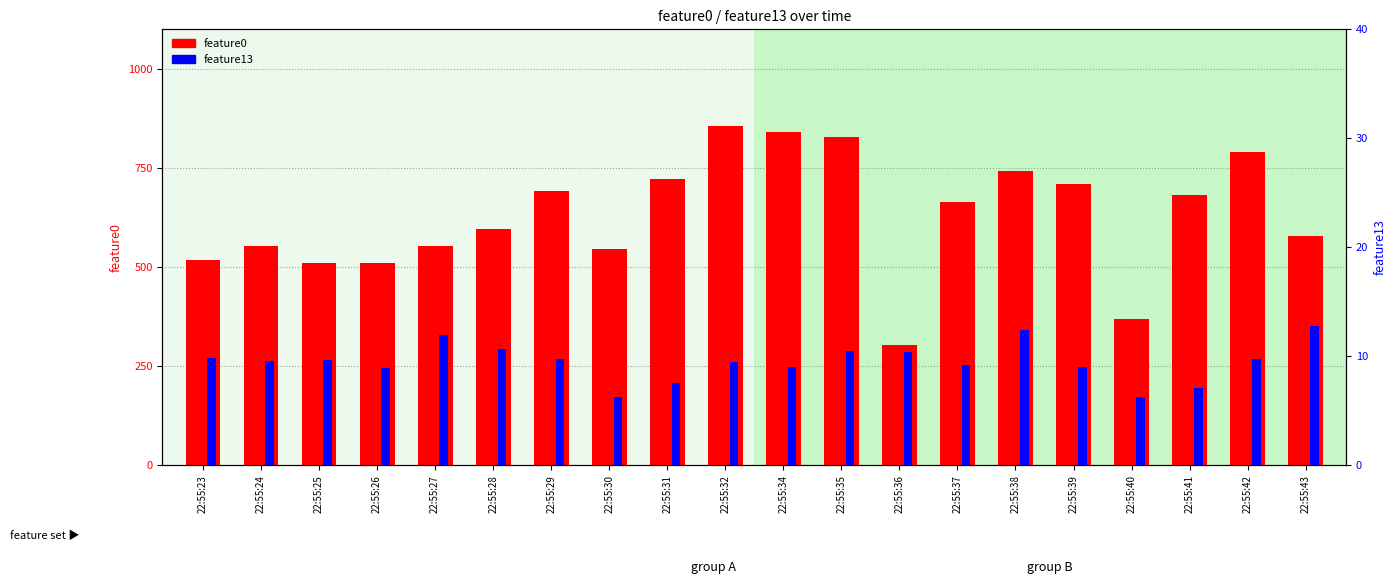

What are all the series names shown in the legend?

feature0, feature13